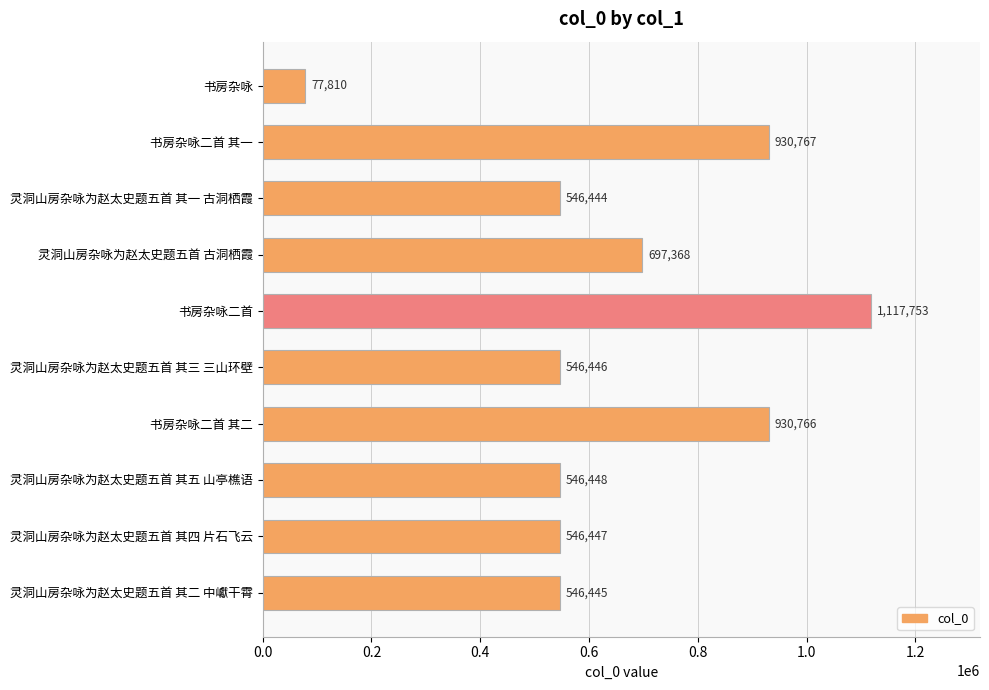

What is the sum of all values?

6486694